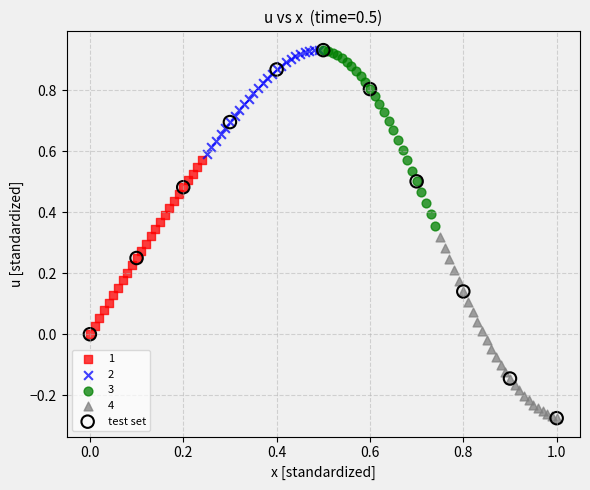

Which series has the largest Y range (max minus min)?

test set